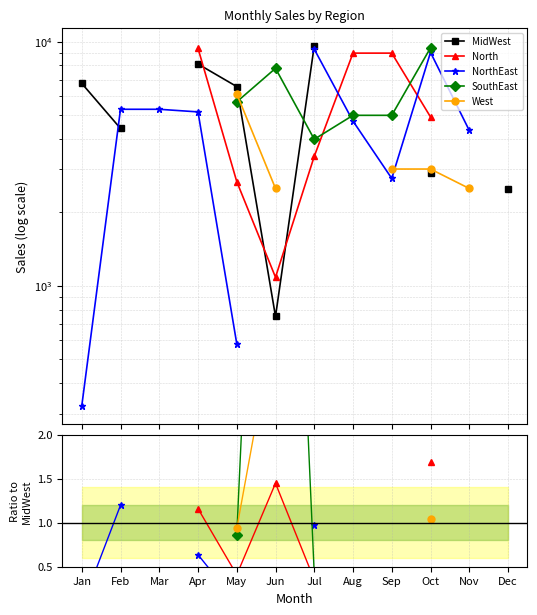

Where does the North series first go above 1?

Apr